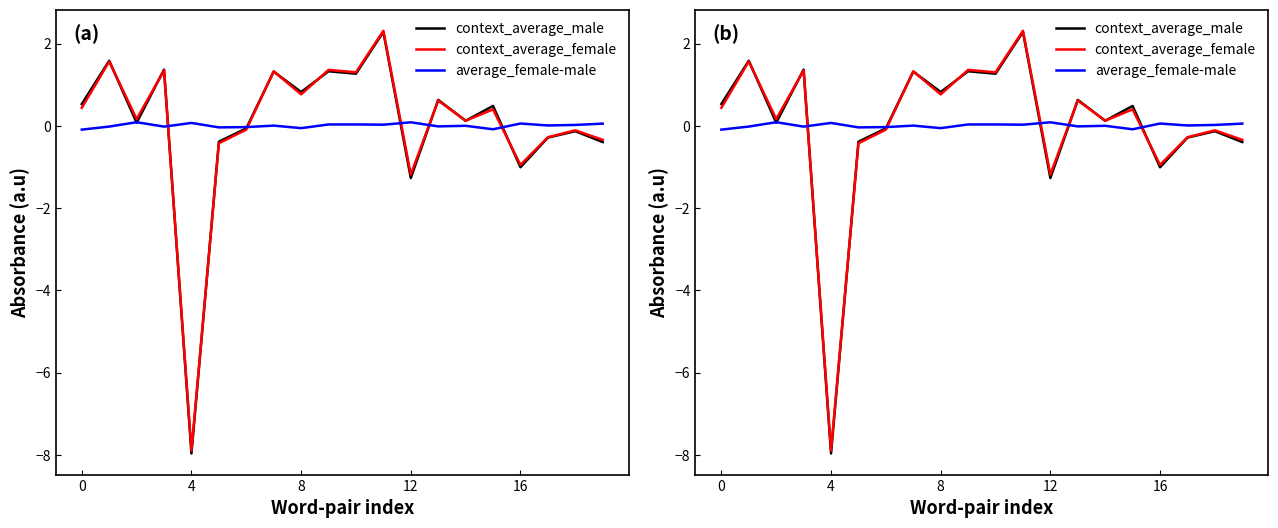

What are all the series names shown in the legend?

context_average_male, context_average_female, average_female-male